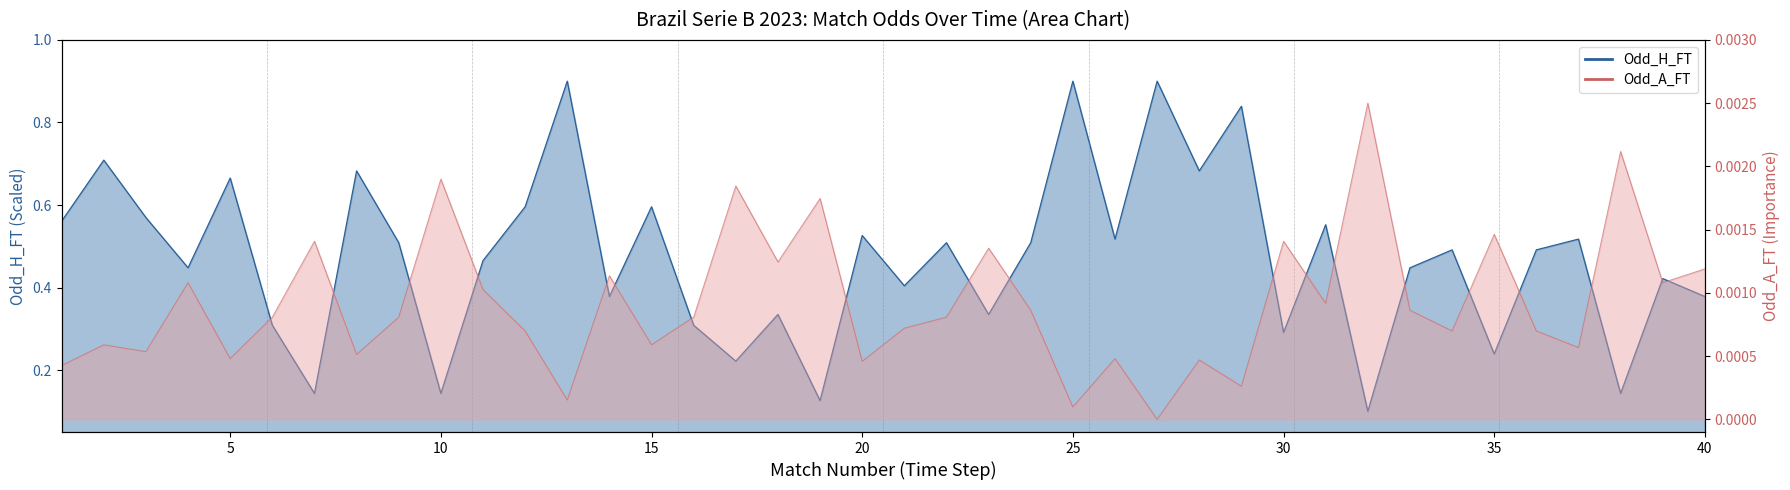

How many distinct data groups are displayed?

2